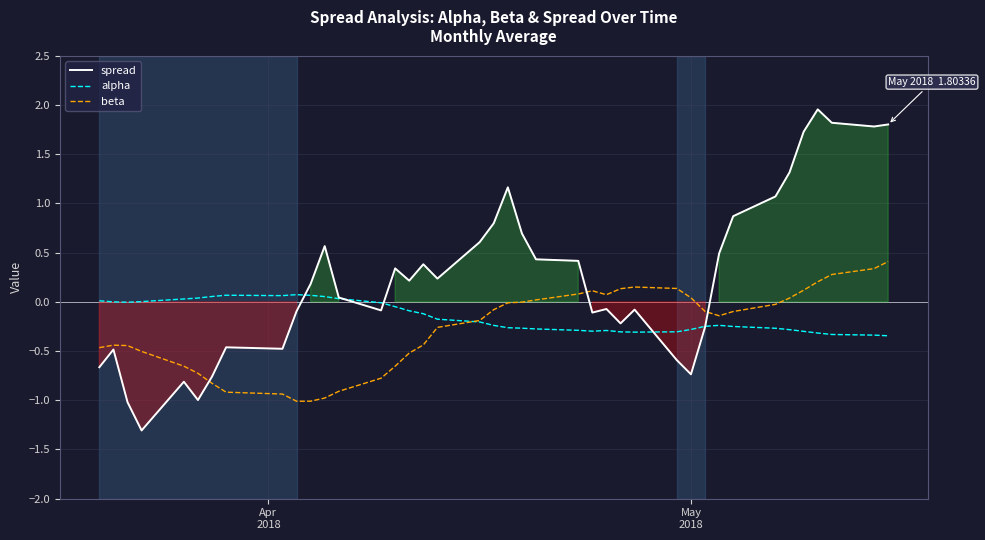

Which series has the largest range (max minus min)?

spread